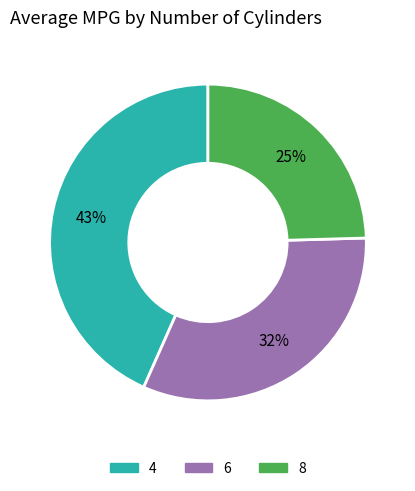

Do 6 and 4 together represent more than half of the pie?

Yes